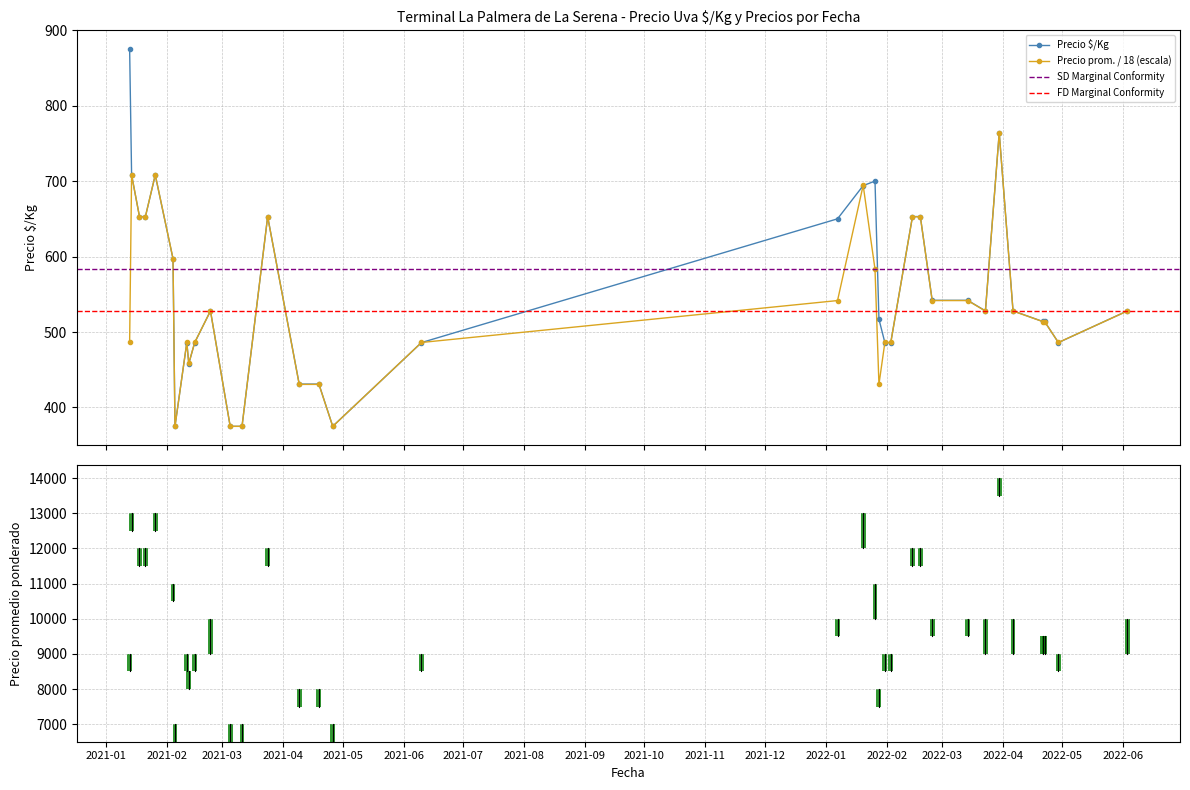

Count the number of data series in this chart.

3